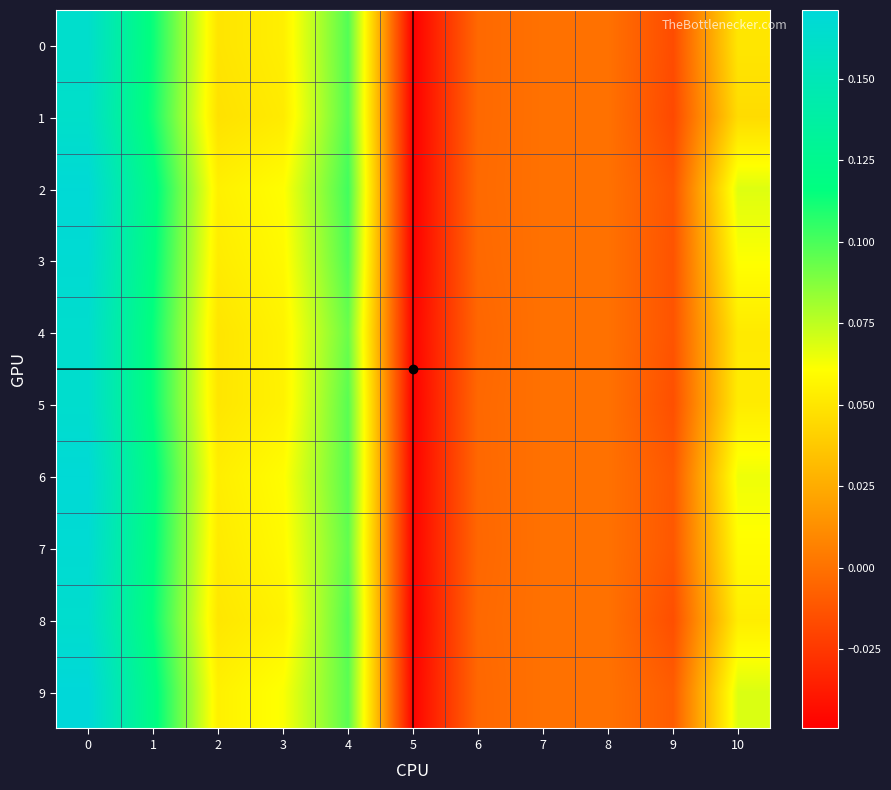

Between 1 and 5, which is larger?

1